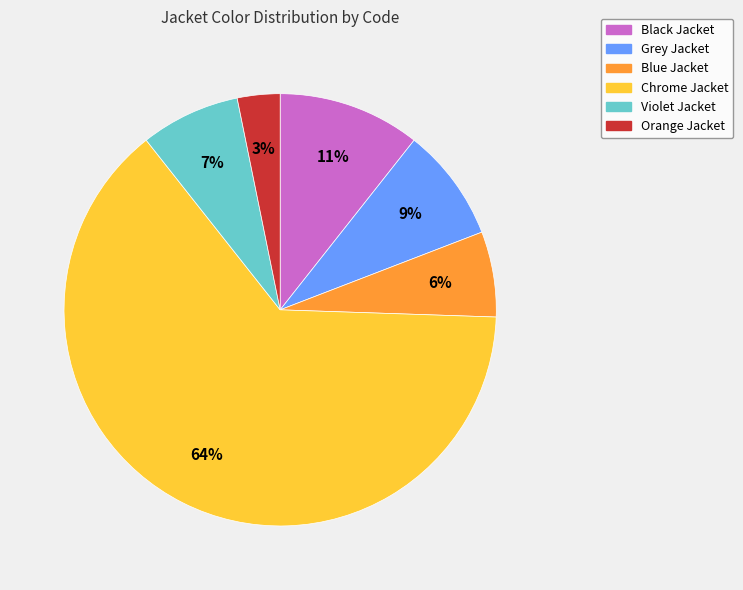

The Blue Jacket slice represents 6% of the pie. True or false?

True